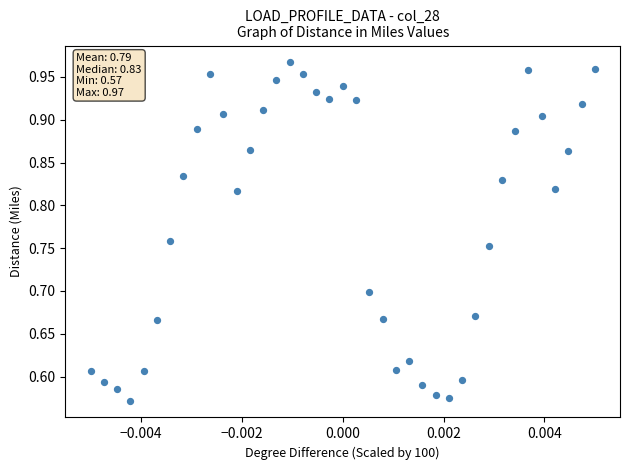

What is the range of Y values (max minus min)?

0.4